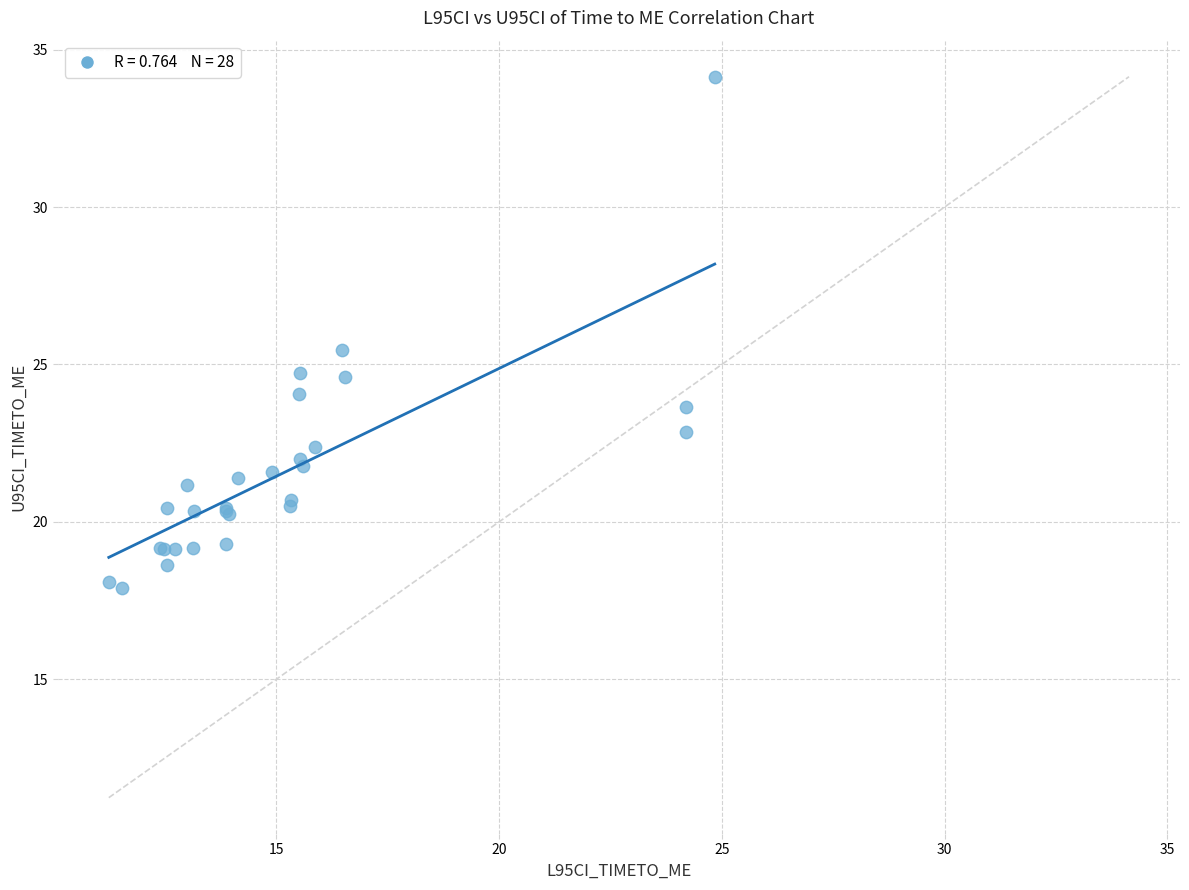

What Y value in the scatter plot is closest to 26?

25.4